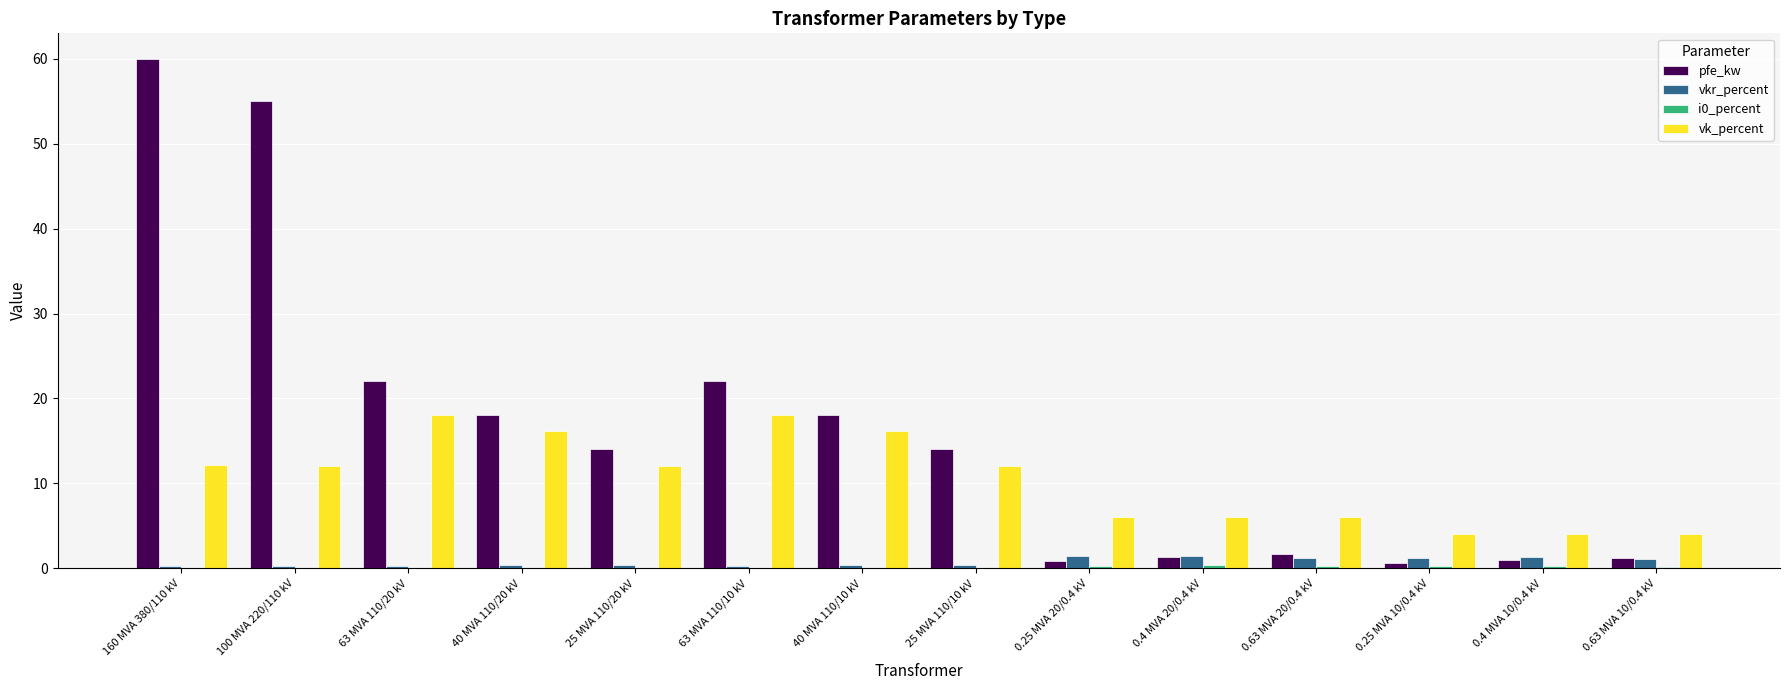

At which category is the sum across all series the highest?

160 MVA 380/110 kV